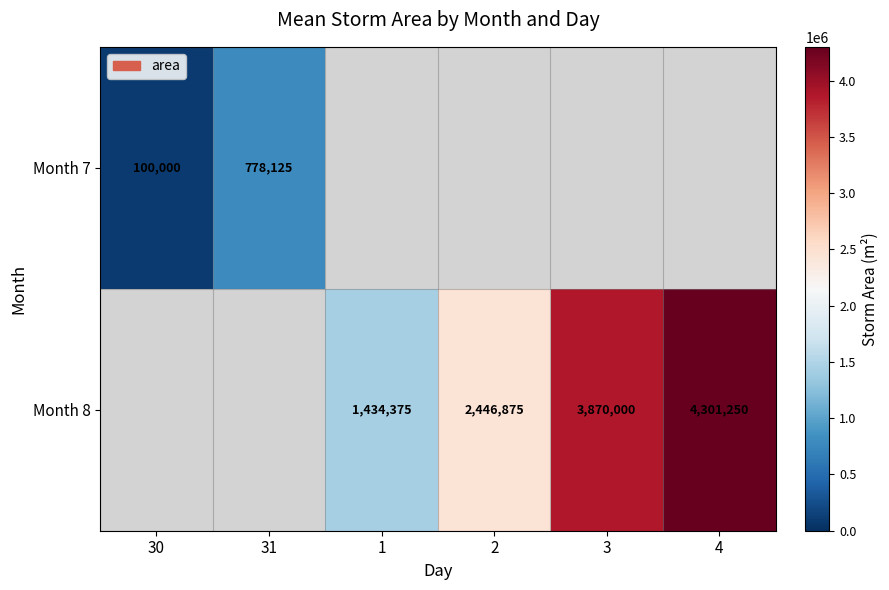

True or false: Month 8 has a value of 4301250 at 4.

True